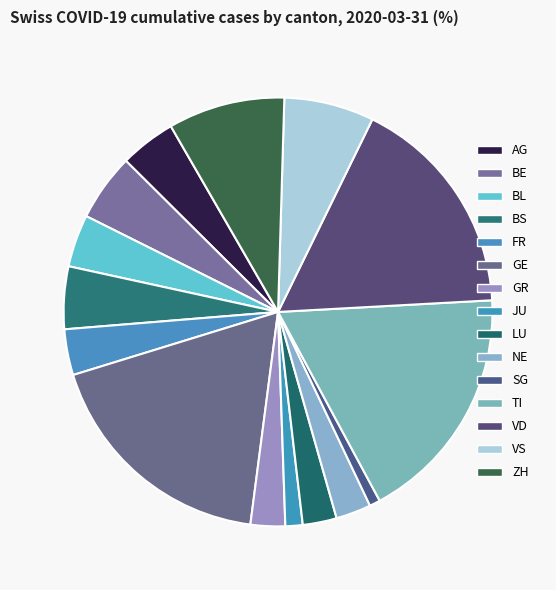

Is there any slice that represents more than half of the pie?

No